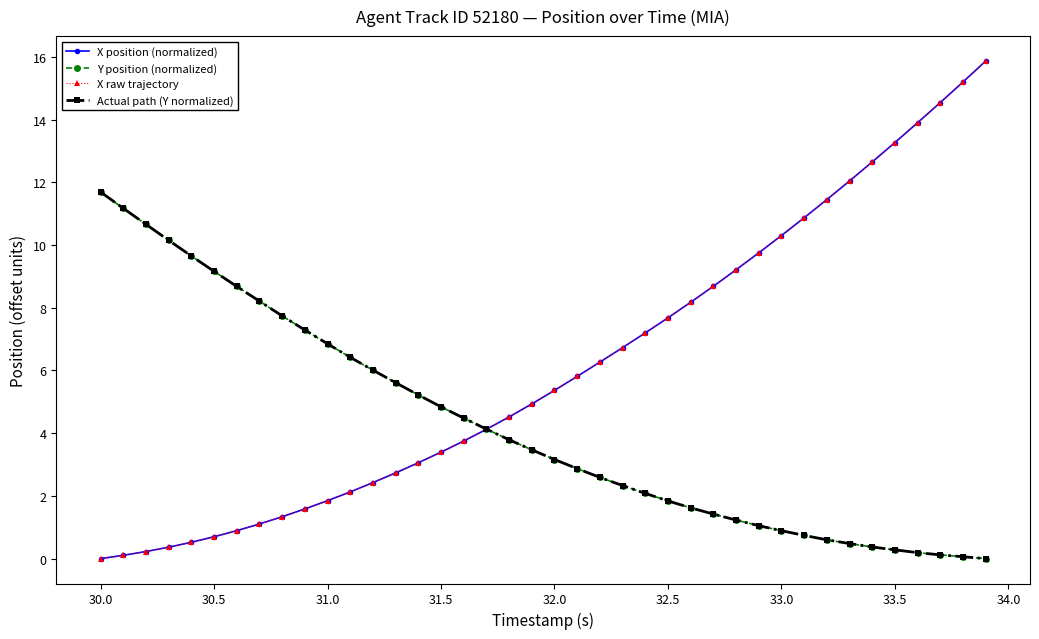

Is this an area chart (filled region under the line)?

No